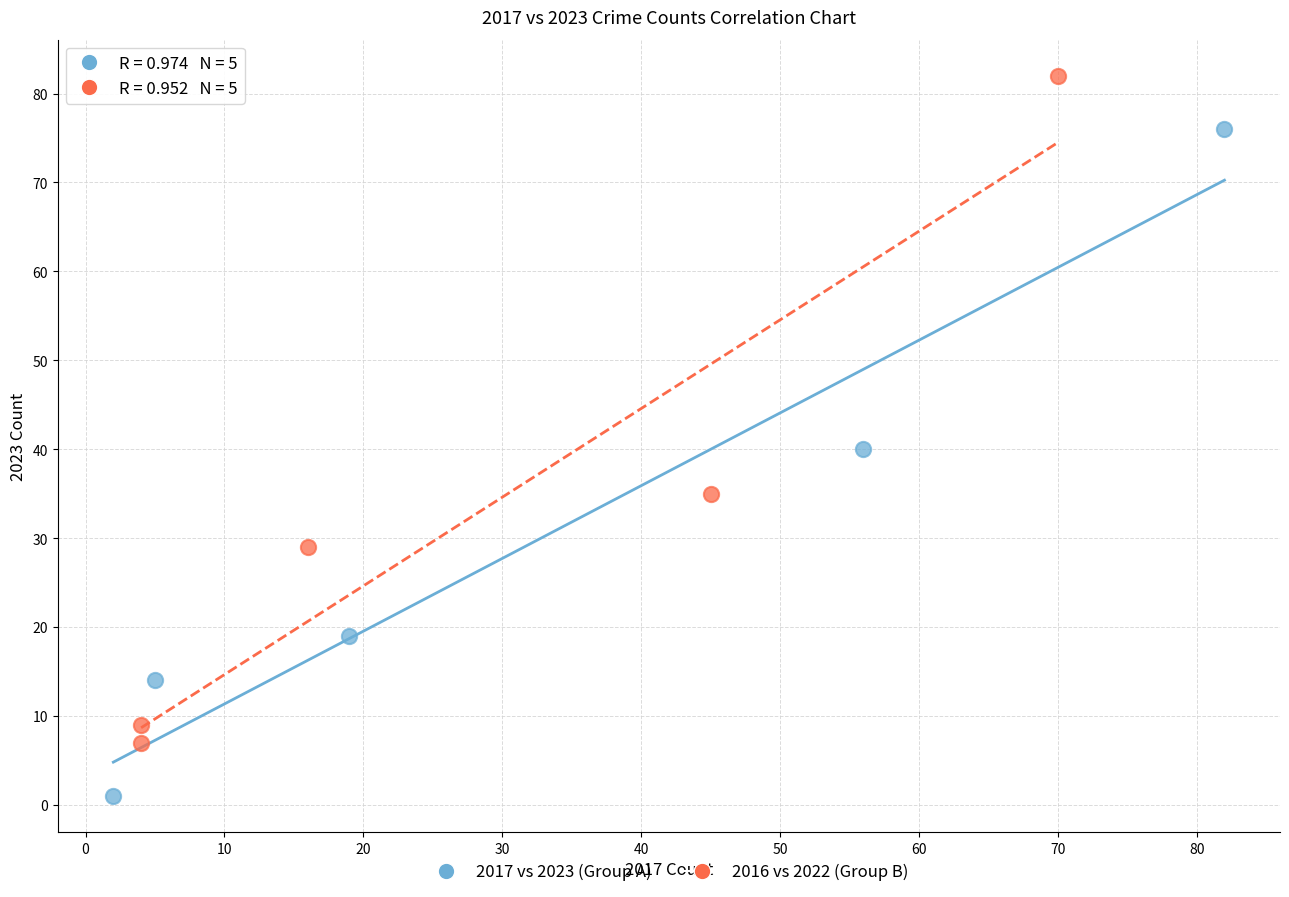

Which series reaches the minimum Y coordinate?

2017 vs 2023 (Group A)